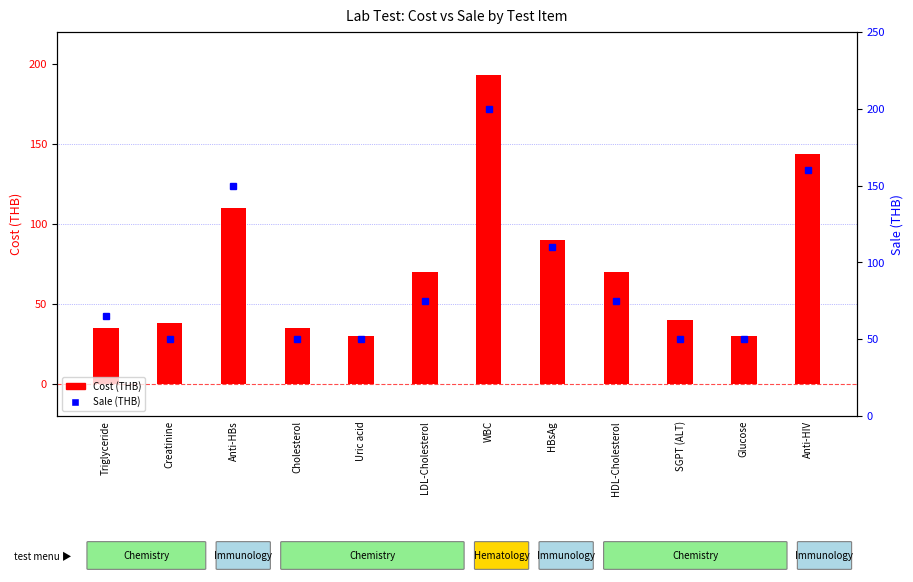

What is the value of the Cost (THB) bar at the 12th from the left?

144